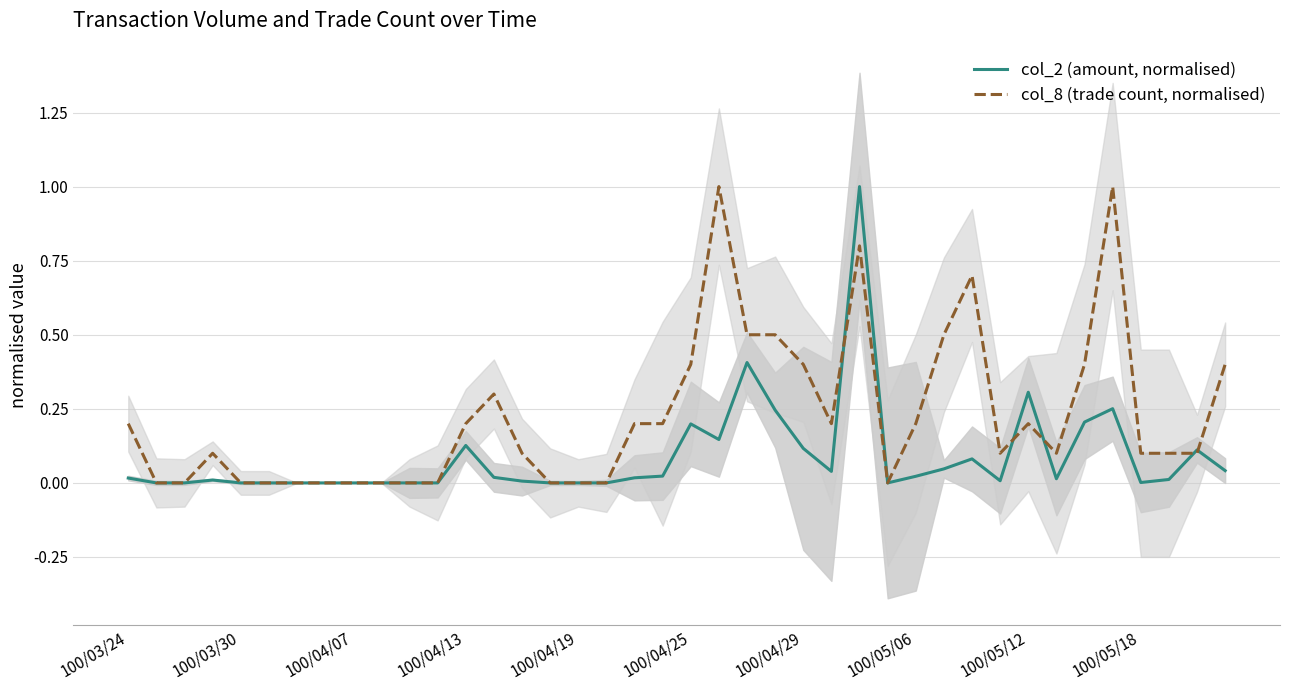

What is the highest value of the col_2 (amount, normalised) series?

1.0